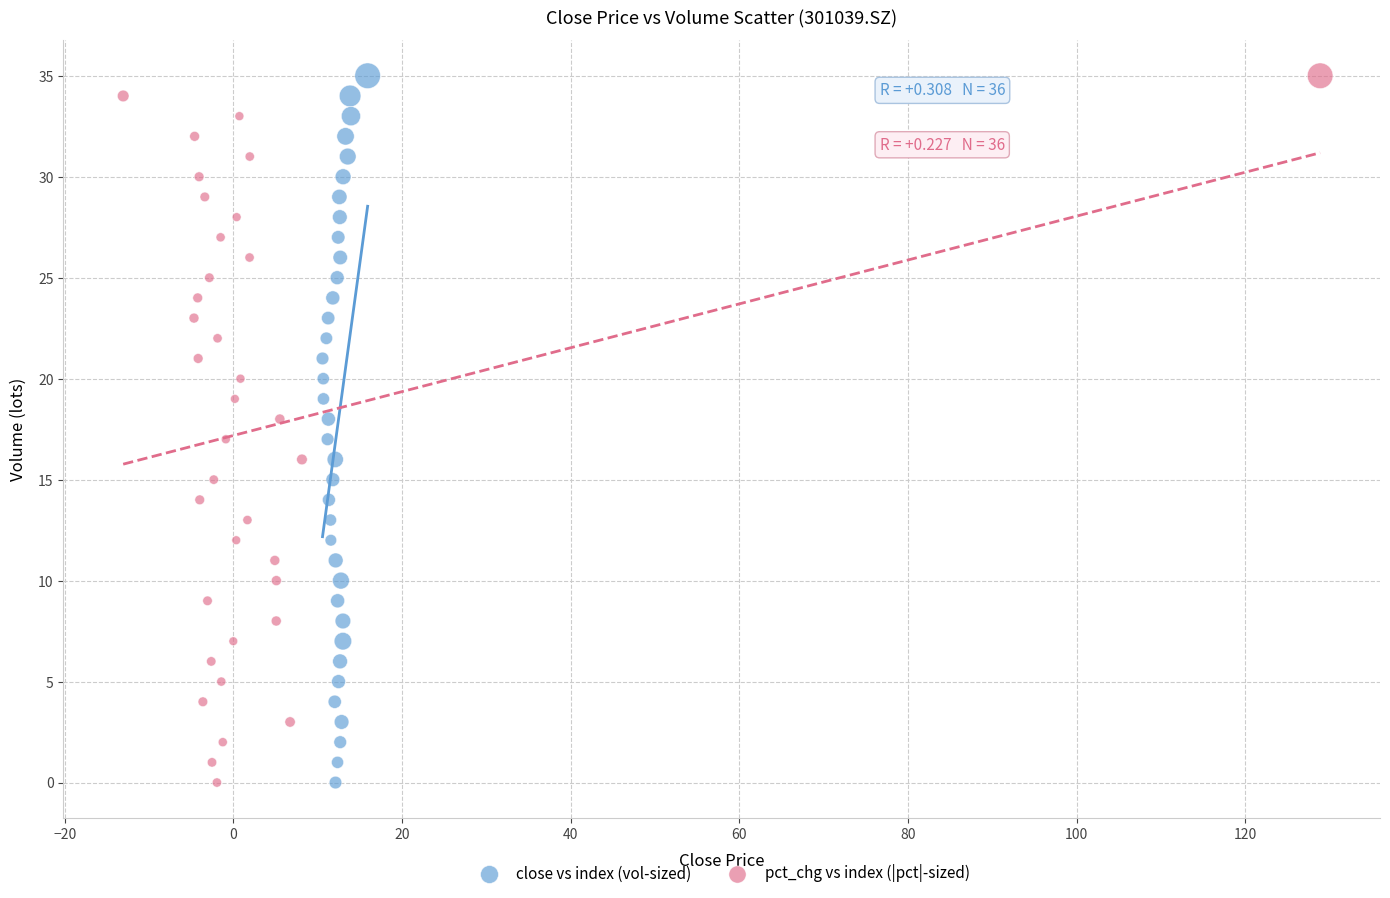

What are all the series names shown in the legend?

close vs index (vol-sized), pct_chg vs index (|pct|-sized)